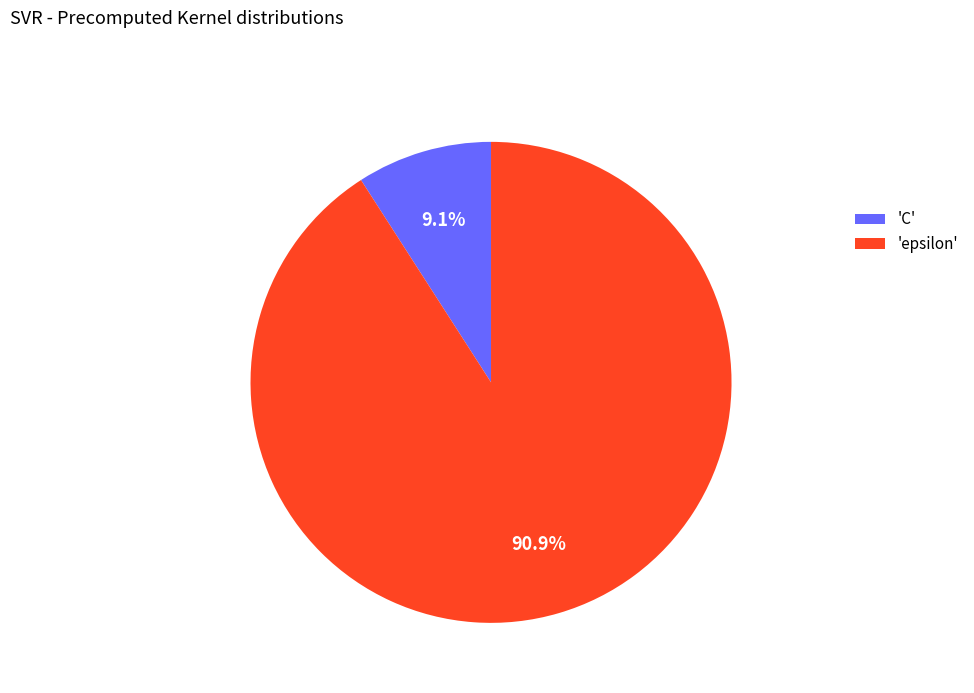

What is the ratio of the value at 'epsilon' to the value at 'C'?

10.0